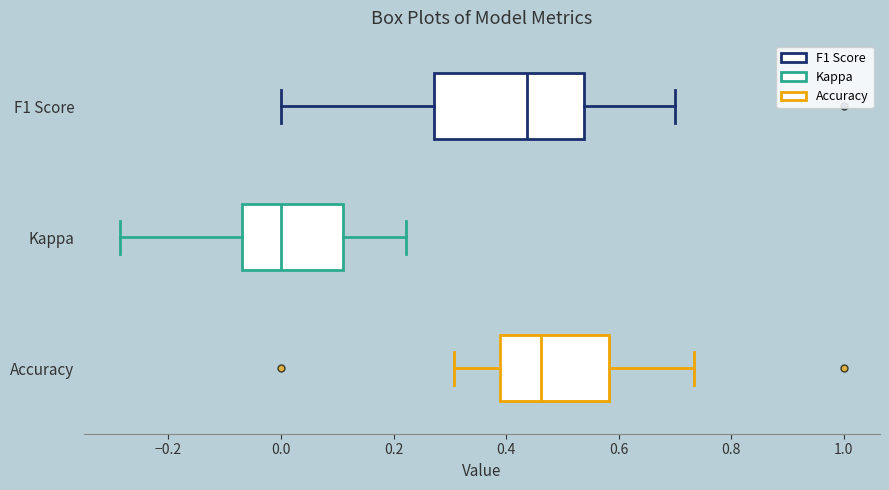

Reading bottom to top, transcribe this box plot: for each box, give where its median line is, the range the box spans, and where its two whiskers end, as read against the x-axis. The values are not printed on the chart, so give them approximately, as read against the axis.

Accuracy: median 0.46, box 0.38 to 0.58, whiskers 0.30 to 0.74
Kappa: median 0.00, box -0.06 to 0.10, whiskers -0.28 to 0.22
F1 Score: median 0.44, box 0.28 to 0.54, whiskers 0.00 to 0.70